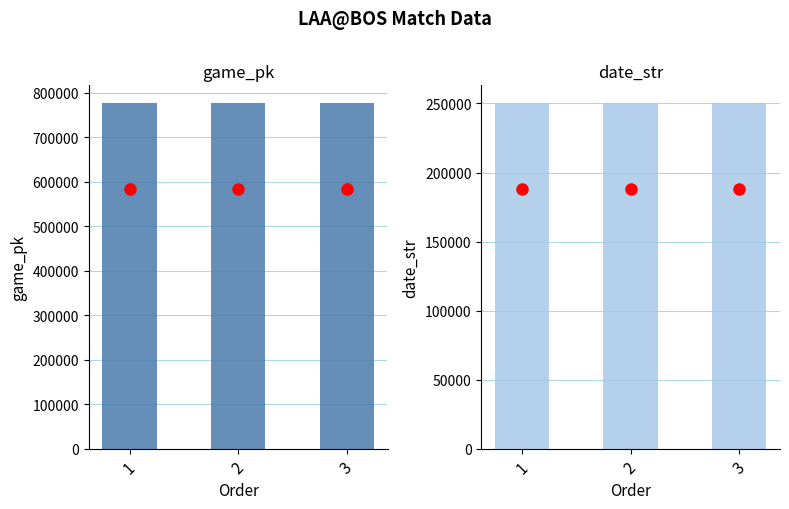

What is the highest value of the date_str series?

250604